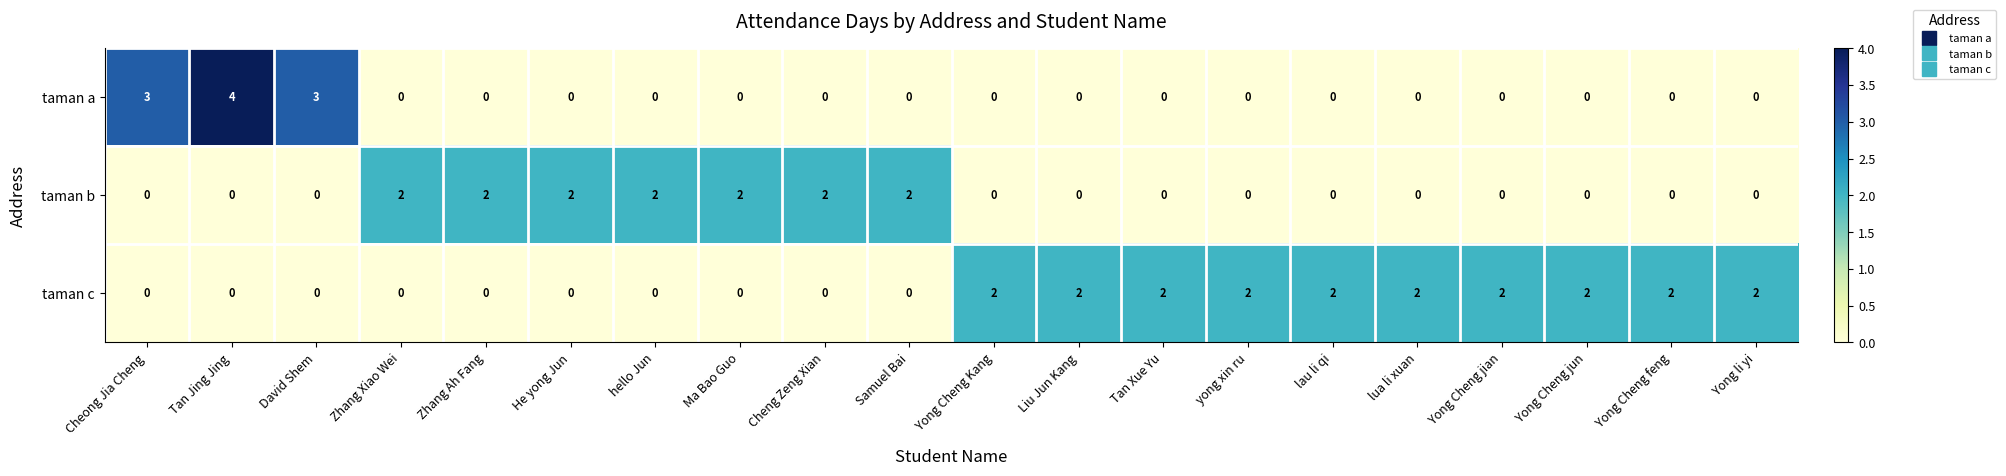

Rank the series by their average value, from highest to lowest.

taman c, taman b, taman a